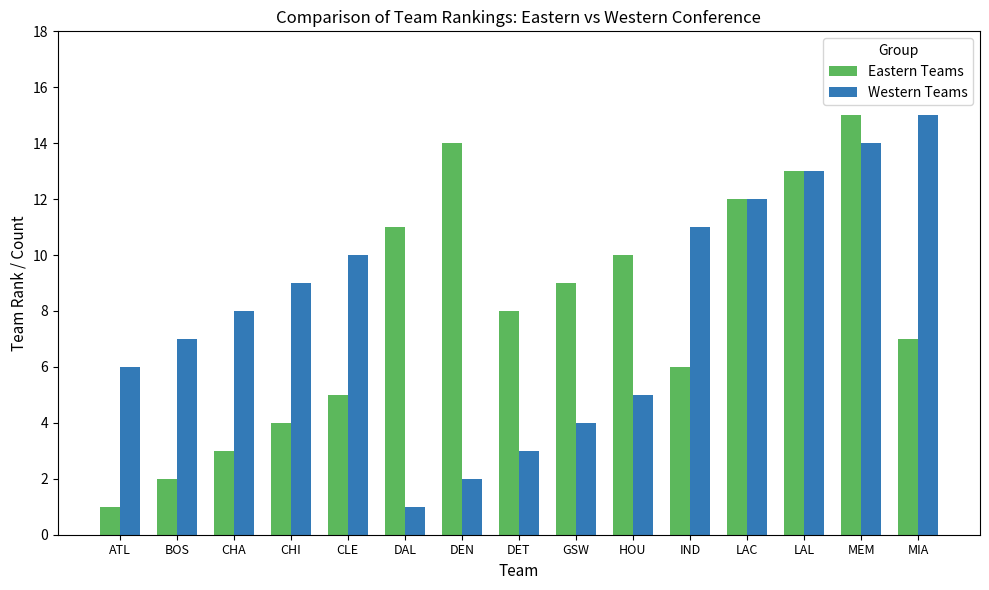

Which series changed the most between DET and LAC?

Western Teams